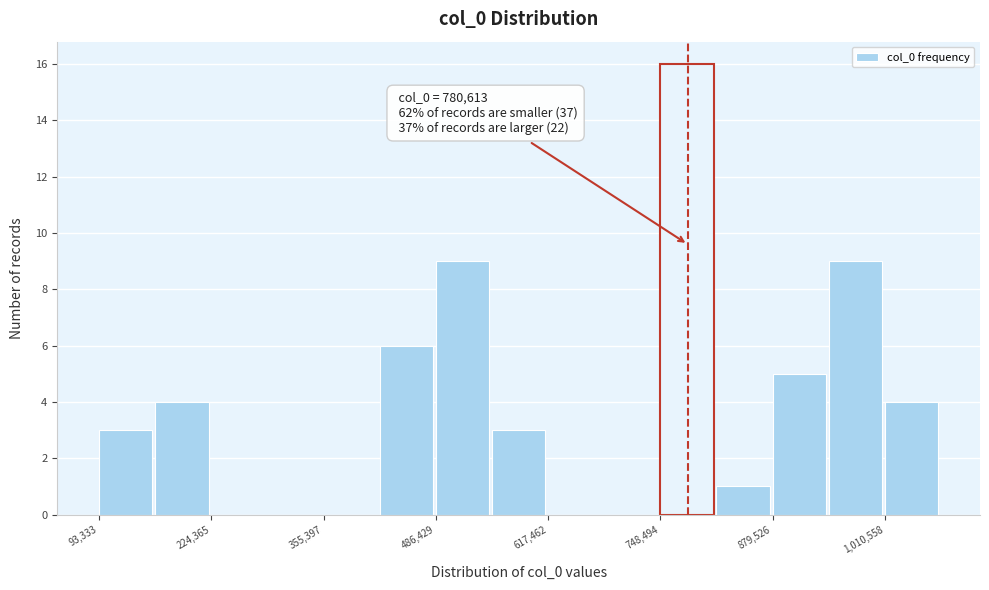

Read against the x-axis, roughly where is the centre of the tallest bar?

780000